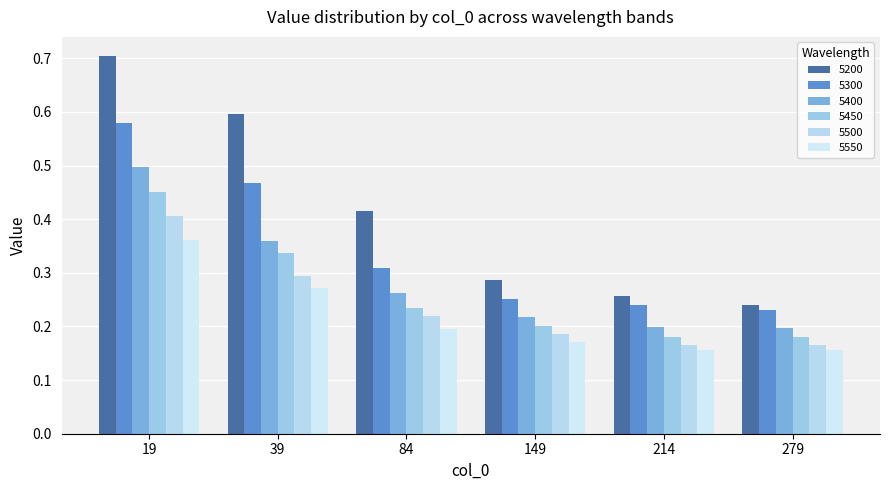

What is the total value across all series at 279?

1.2